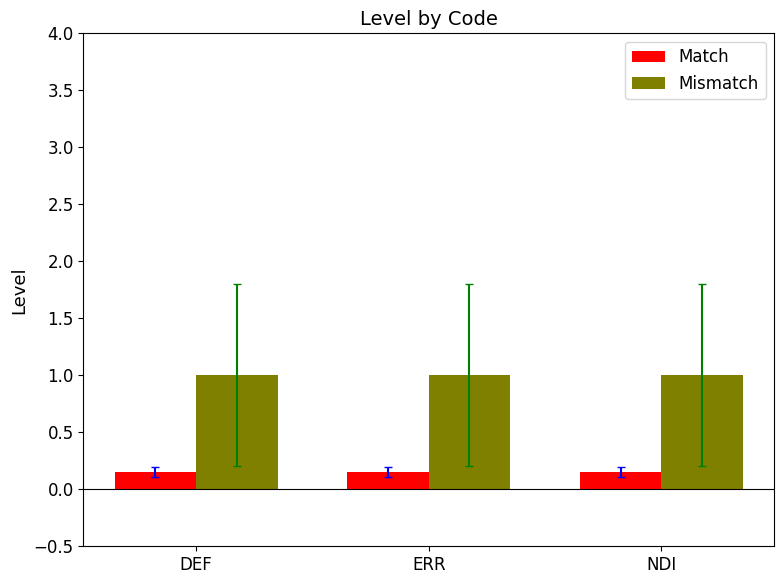

What value does the Mismatch series have at DEF?

1.0